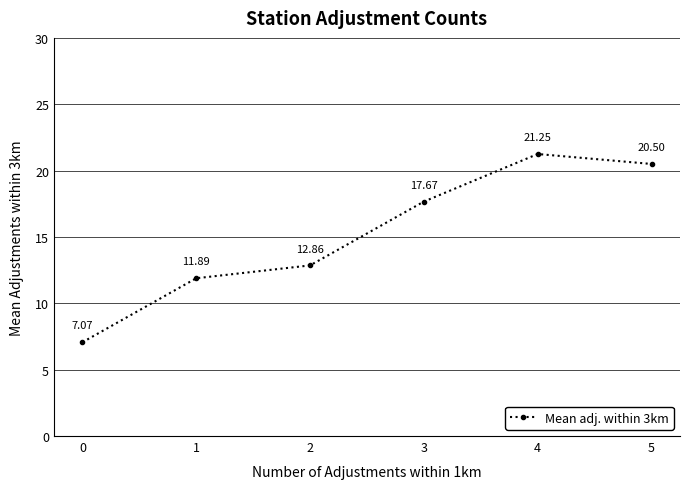

What is the change in value from 1 to 4?

+9.4